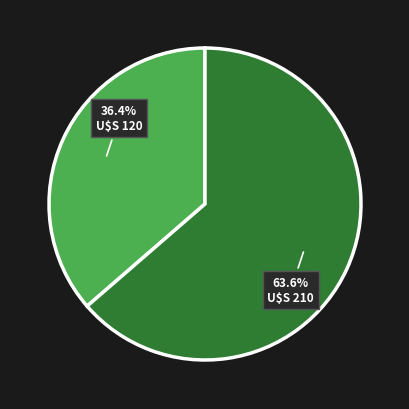

Which category accounts for the majority?

kumar